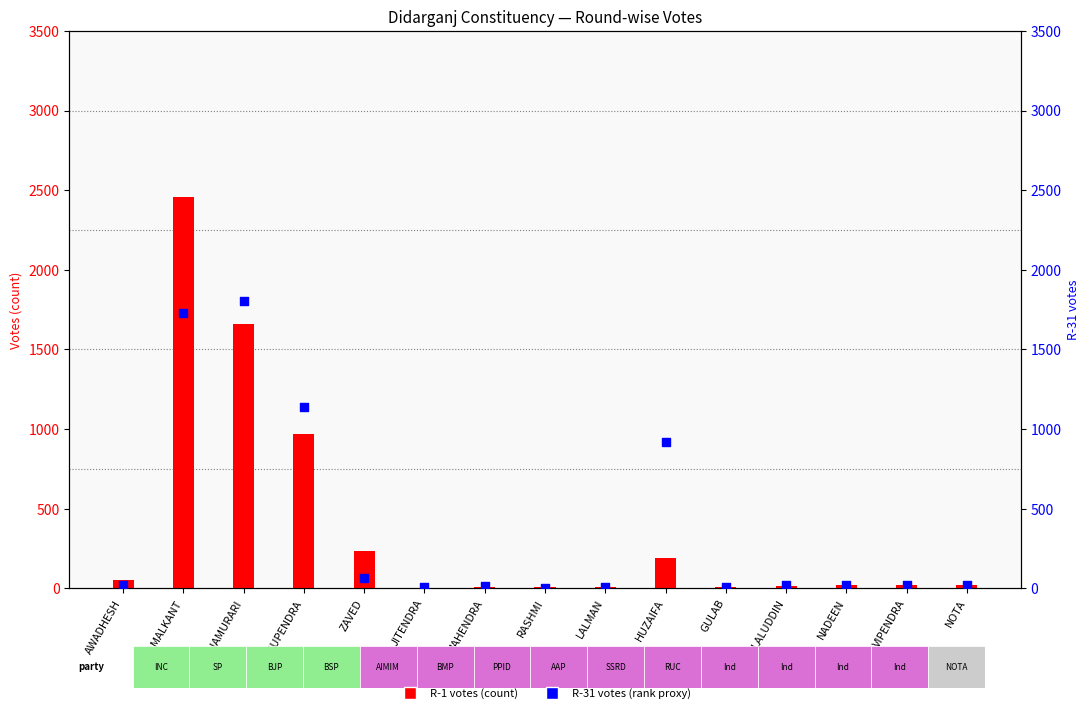

Is the value of R-31 at KRISHNAMURARI greater than the value of R-1 at NADEEN?

Yes